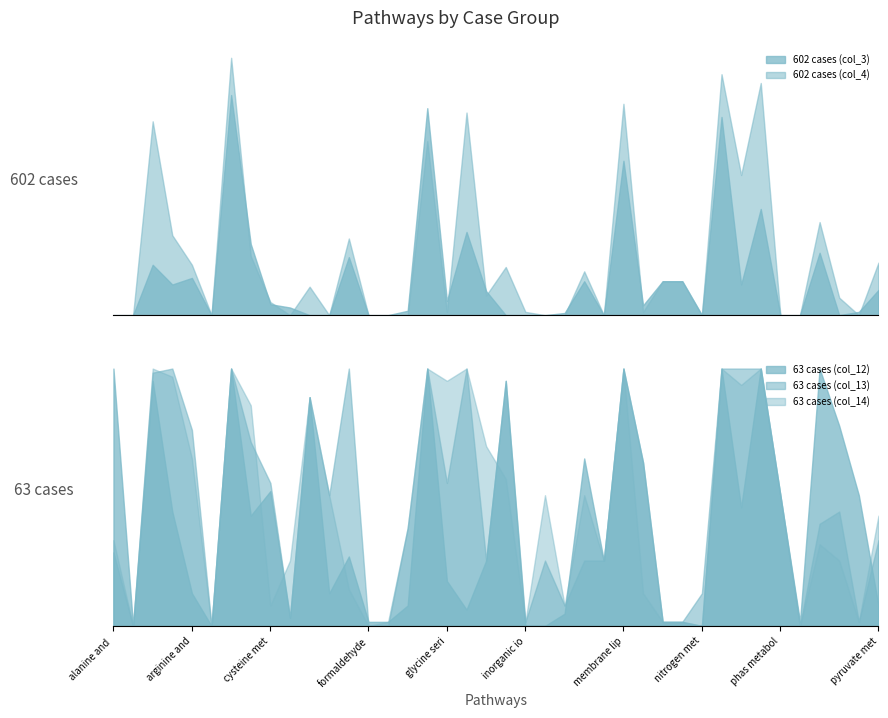

Between cofactor and prosthetic group biosynthesis and arginine and proline metabolism, which is larger?

cofactor and prosthetic group biosynthesis